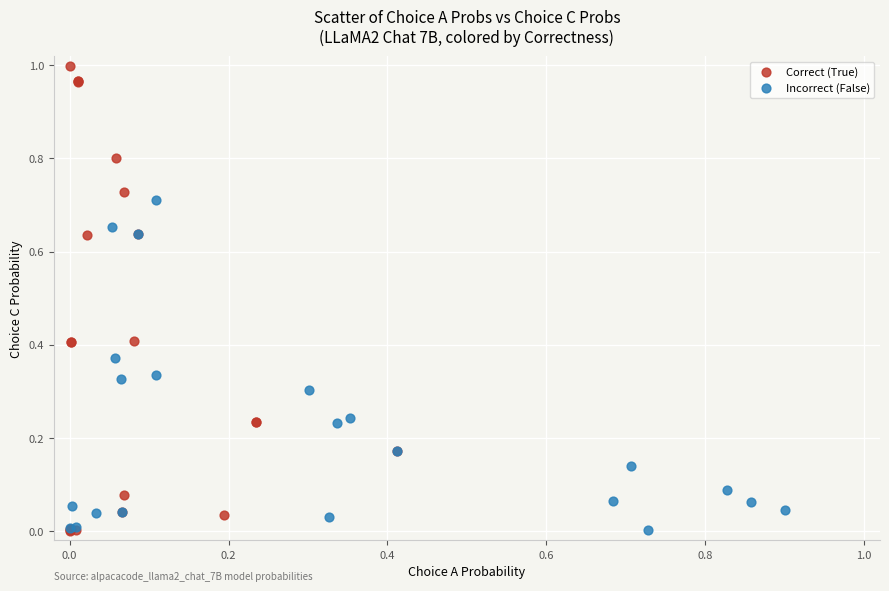

Which series contains the highest Y value?

Correct (True)